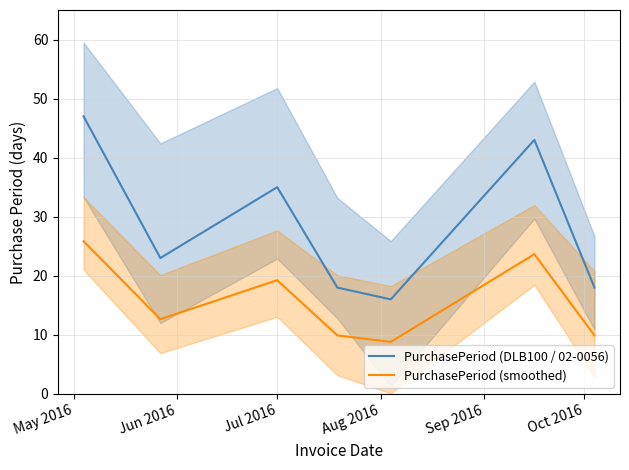

At how many categories does at least one series exceed 38?

2